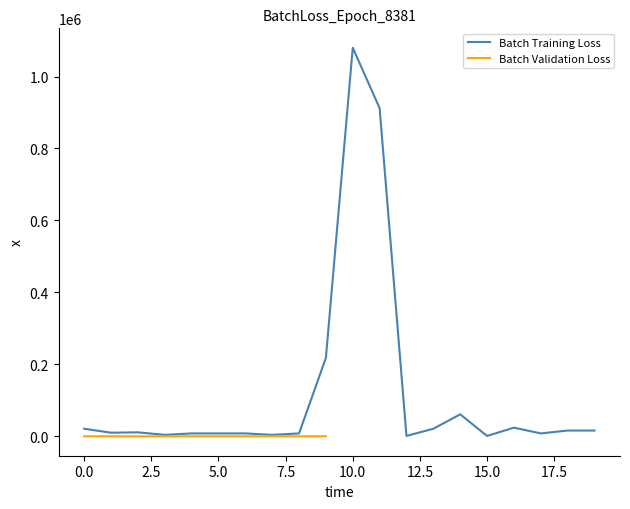

True or false: the data shows 616 at 101/12/10.

False